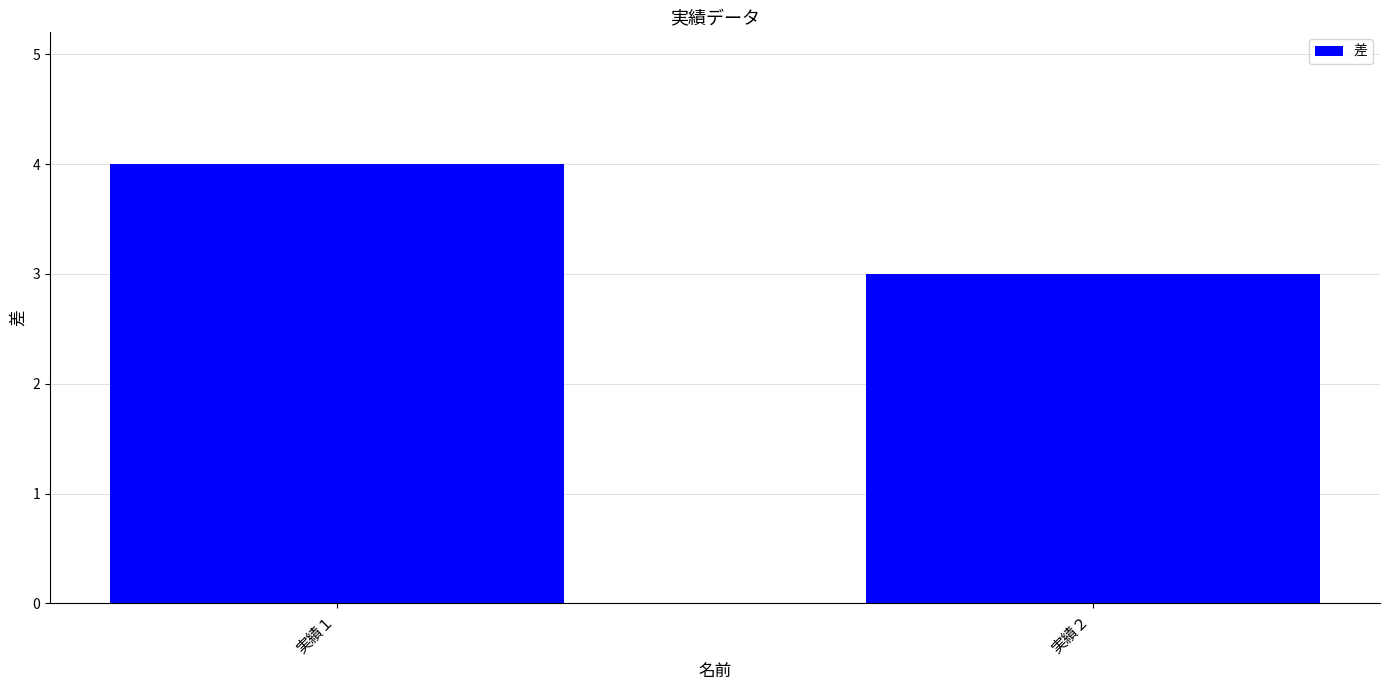

Between 実績２ and 実績１, which is larger?

実績１